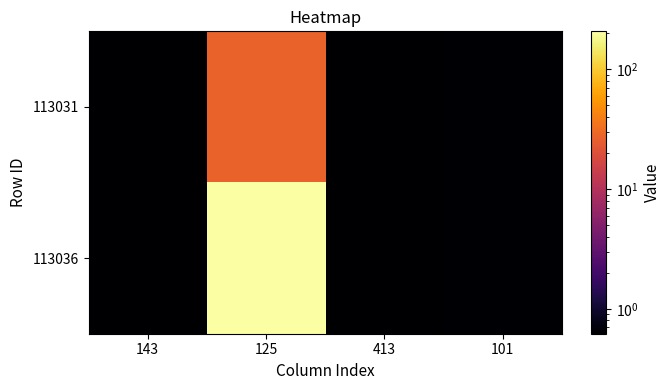

Which has a higher value, 143 or 413?

143